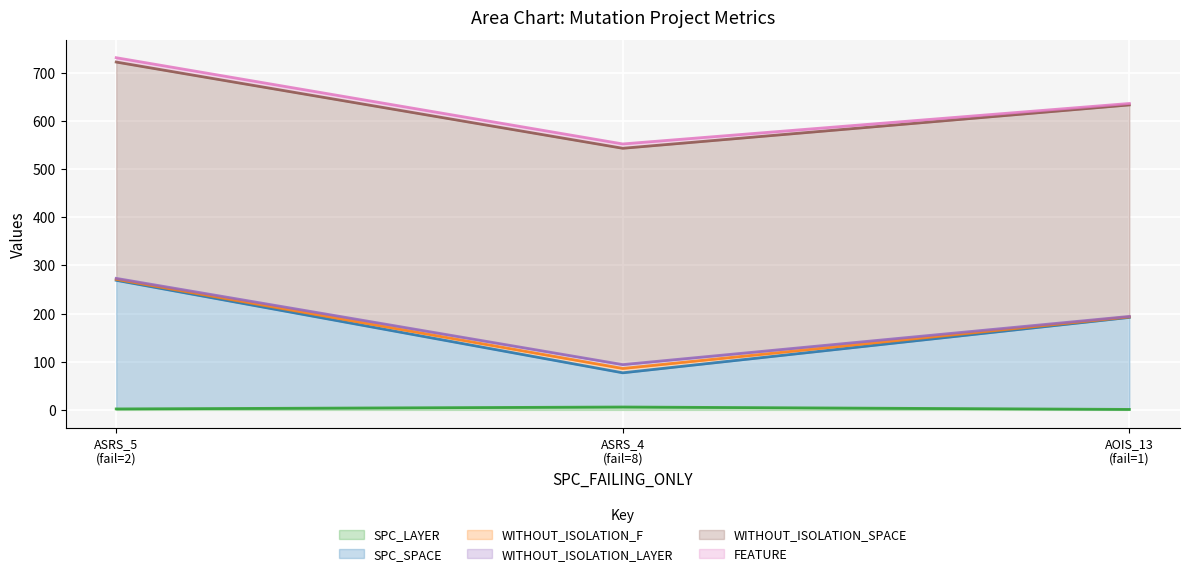

What is the total value across all series at Weight.ElevatorSystem.Elevator.ASRS_4?

552